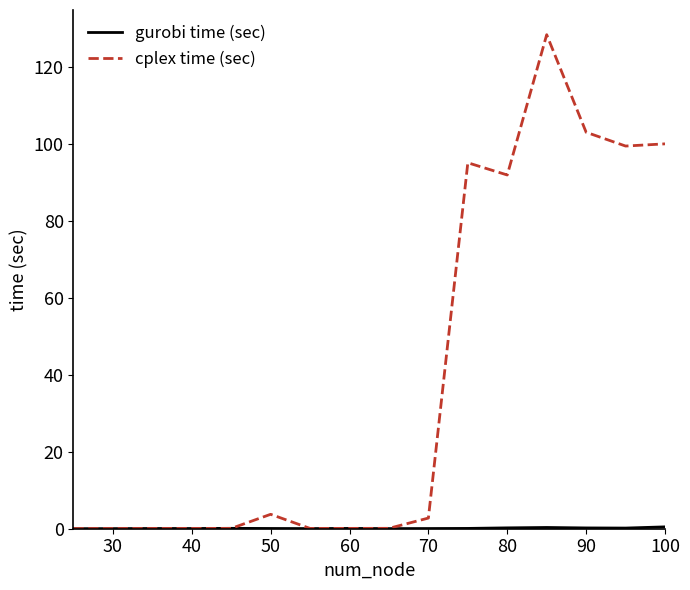

Which series has the widest spread of values?

cplex time (sec)